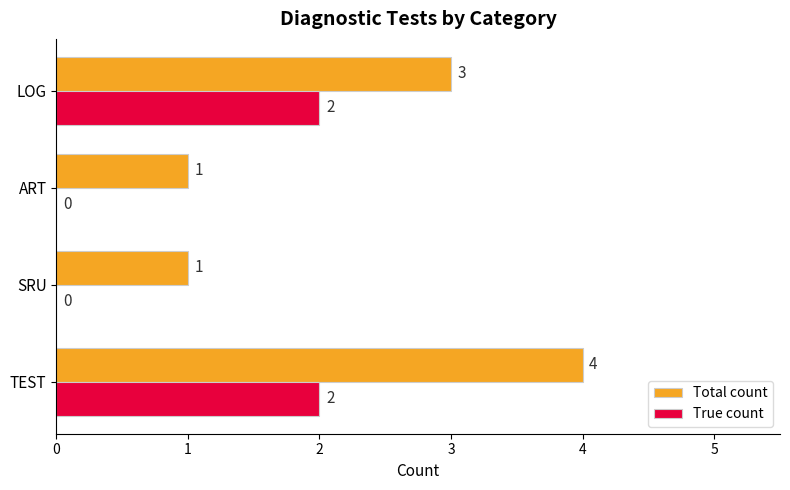

Is the value of True count at TEST greater than the value of Total count at TEST?

No